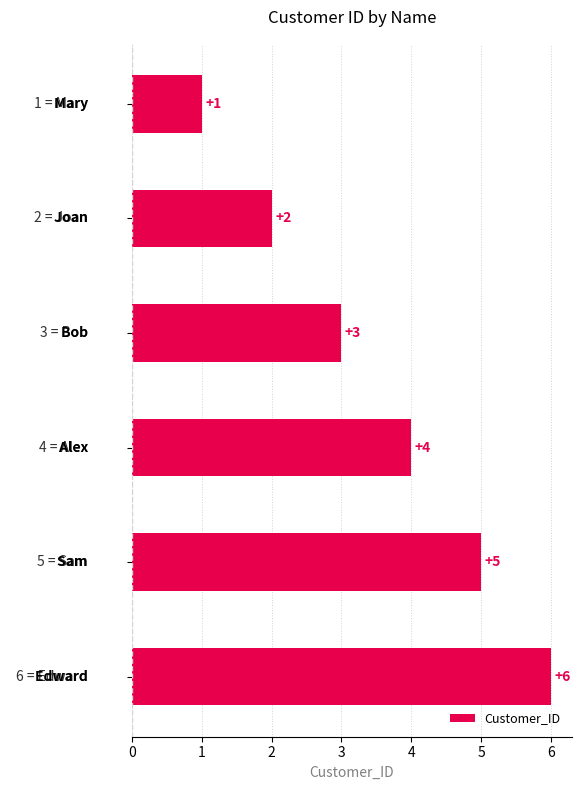

What is the value of the 1st bar from the top?

1